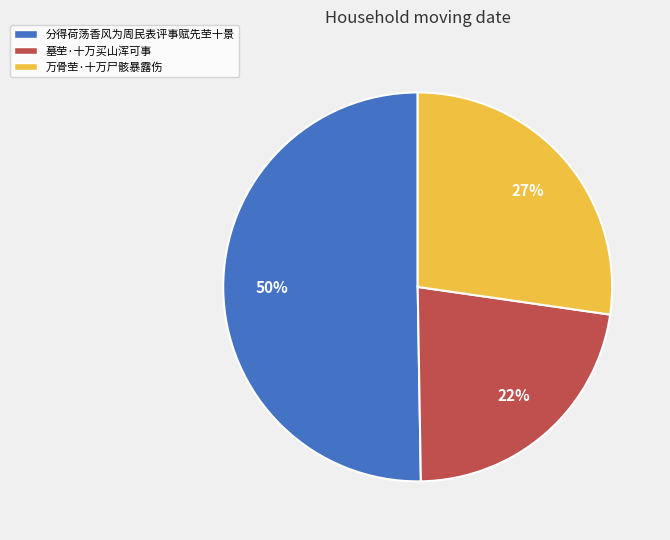

The 万骨茔·十万尸骸暴露伤 slice represents 17% of the pie. True or false?

False